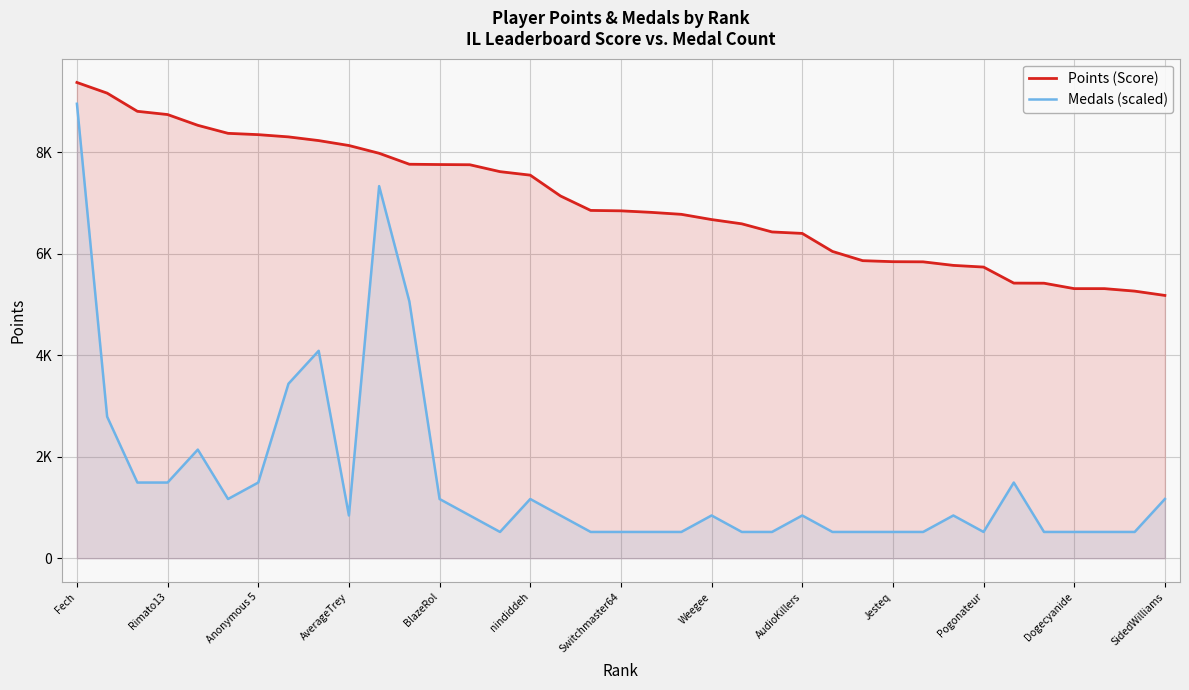

What are all the series names shown in the legend?

Points (Score), Medals (scaled)